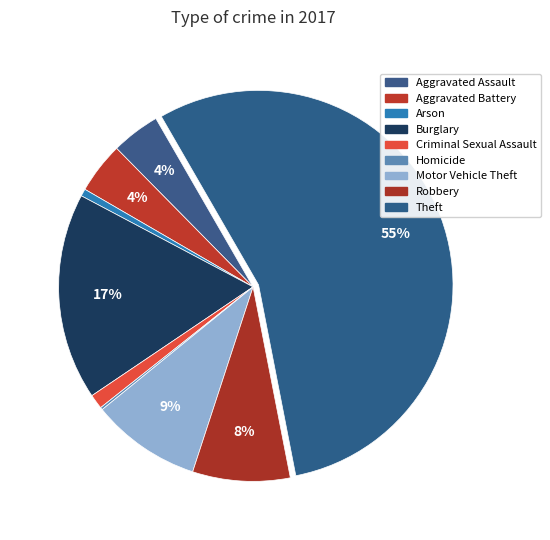

To the nearest percent, what is the average slice percentage?

11%